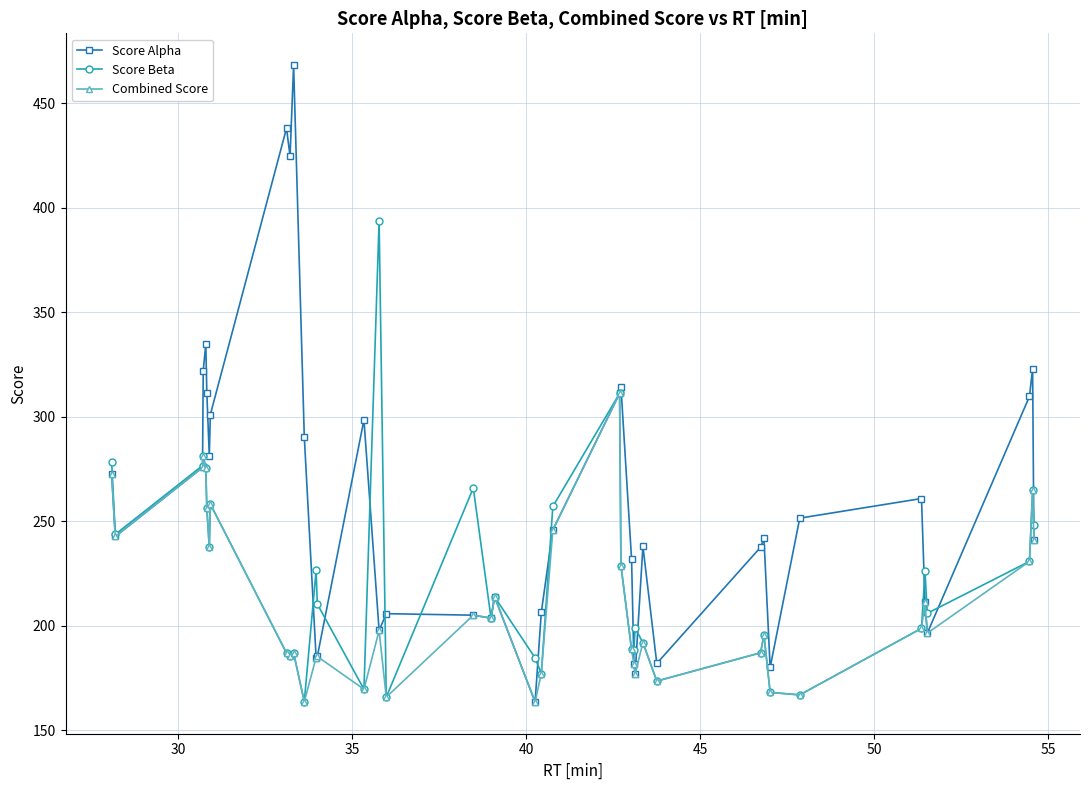

How many series are shown in this chart?

3